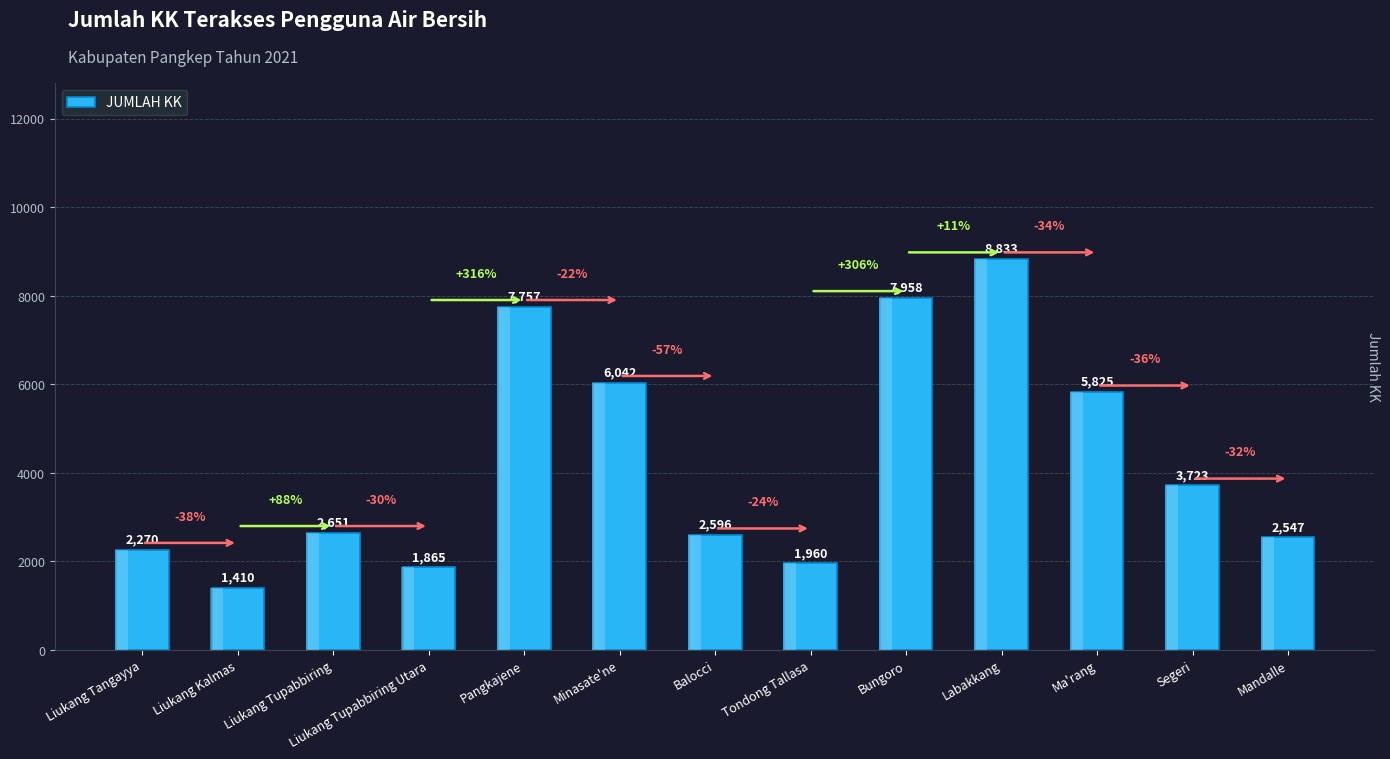

List the labels in order of value, smallest first.

Liukang Kalmas, Liukang Tupabbiring Utara, Tondong Tallasa, Liukang Tangayya, Mandalle, Balocci, Liukang Tupabbiring, Segeri, Ma'rang, Minasate'ne, Pangkajene, Bungoro, Labakkang